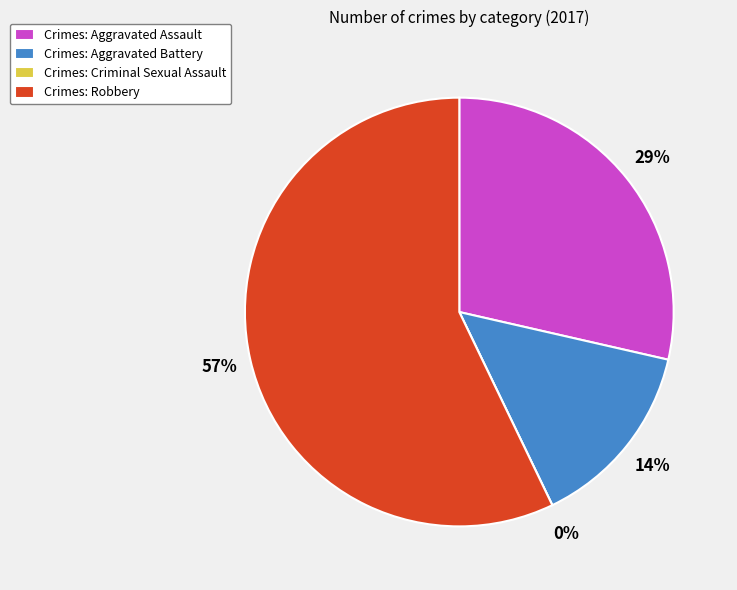

What is the ratio of the value at Aggravated Battery to the value at Aggravated Assault?

0.5